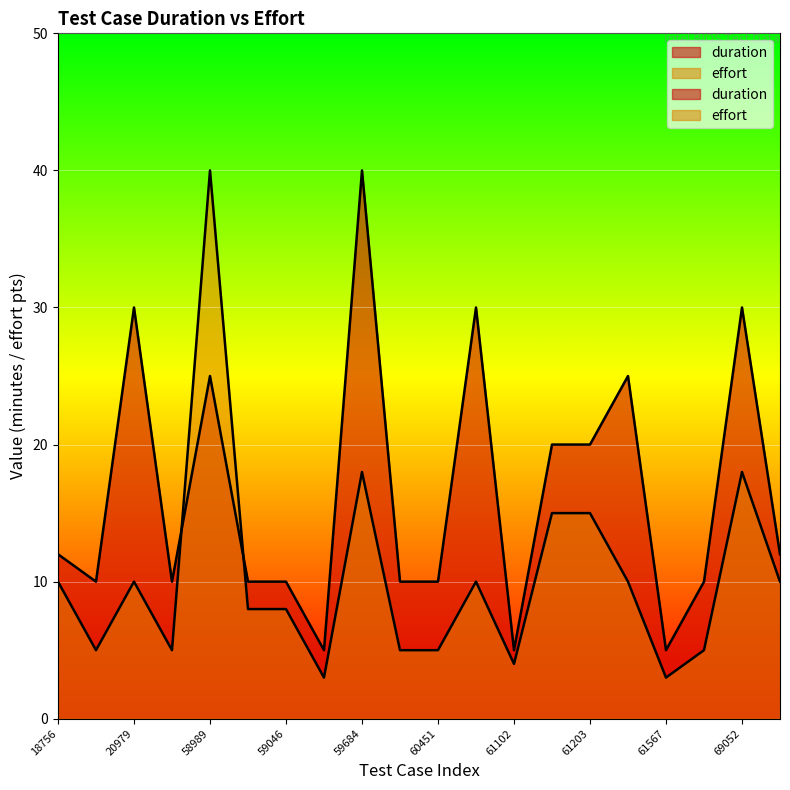

How many series are shown in this chart?

2